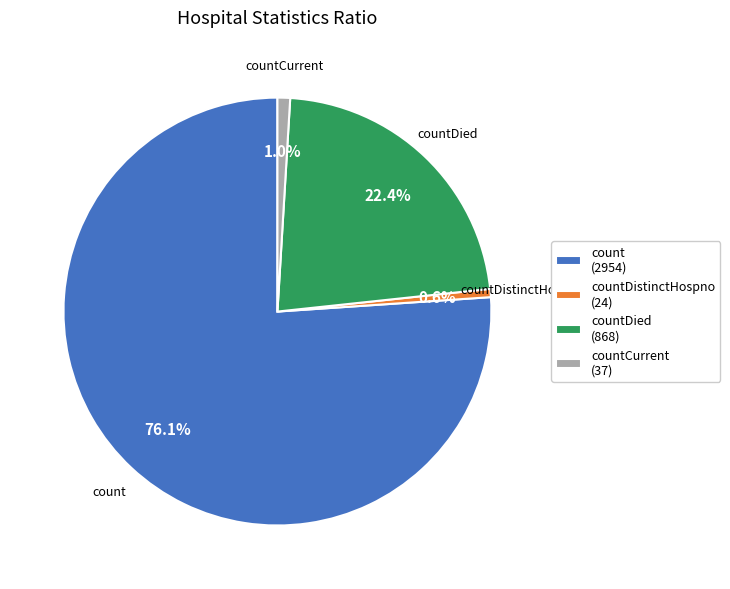

Between countDistinctHospno (24) and countDied (868), which is larger?

countDied (868)